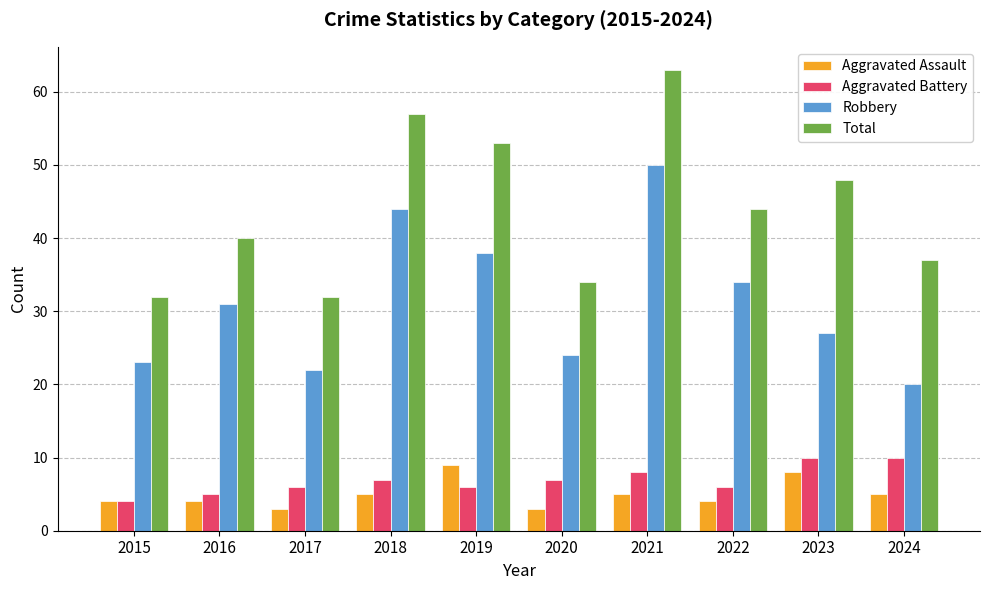

What is the sum of all Aggravated Assault values?

50